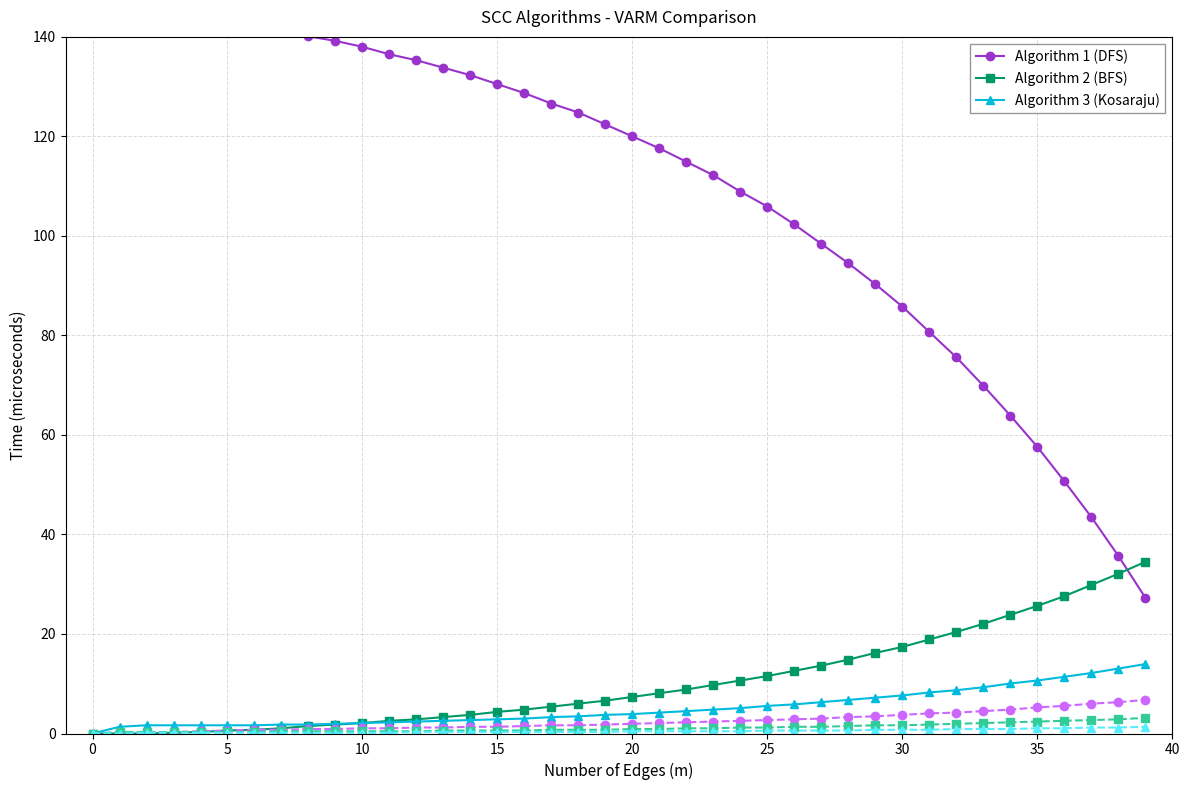

Which series has the largest total across all categories?

Algorithm 1 (DFS)